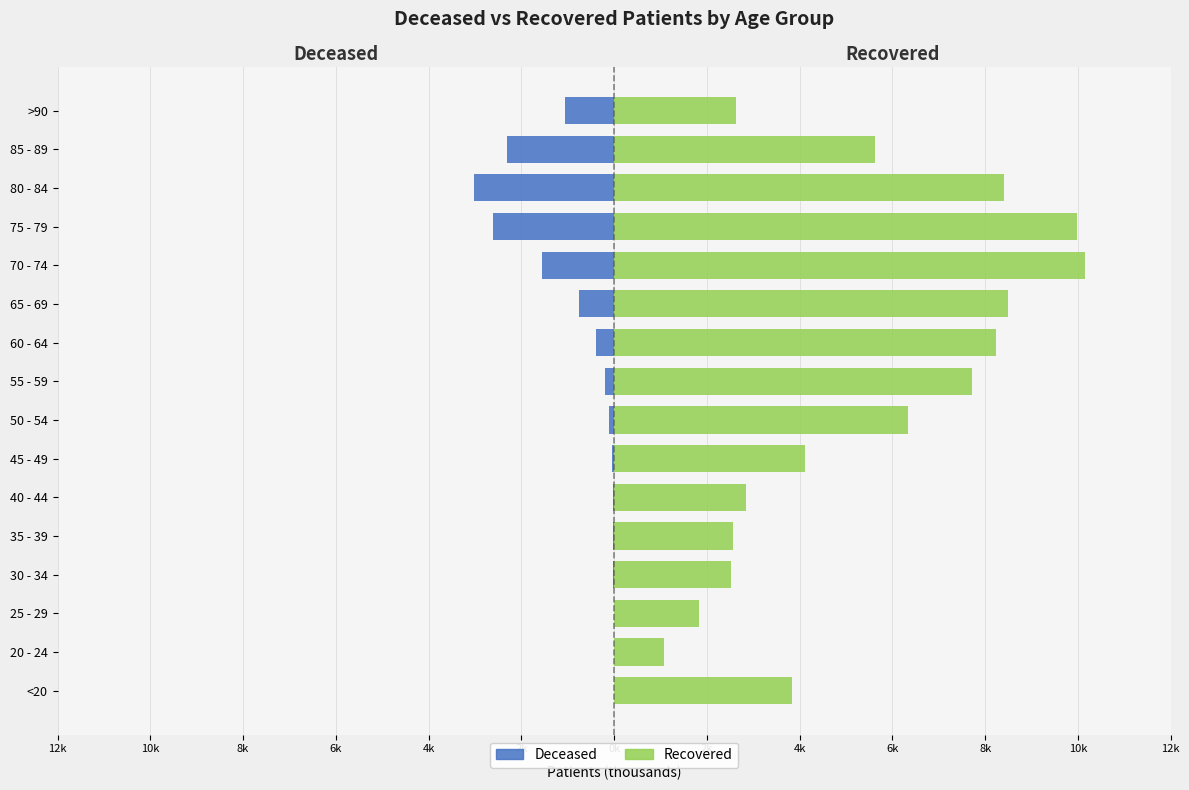

Which series changed the most between 25 - 29 and 55 - 59?

patients_recovered